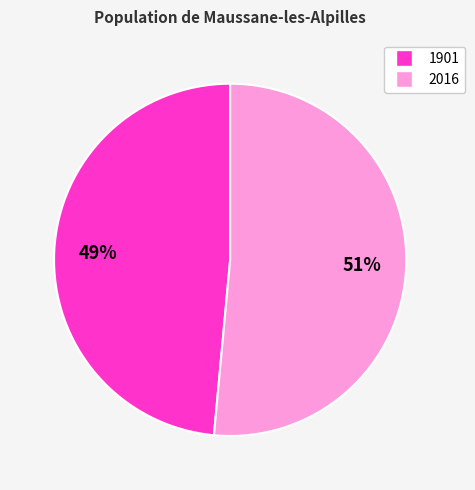

Is the sum of 2016 and 1901 greater than half?

Yes